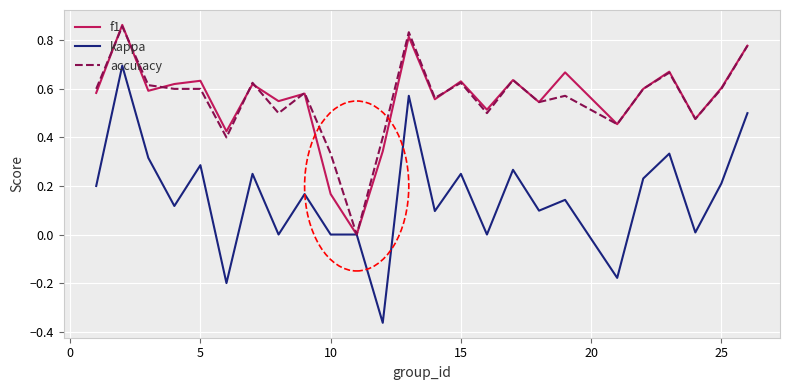

Which series has the largest range (max minus min)?

kappa